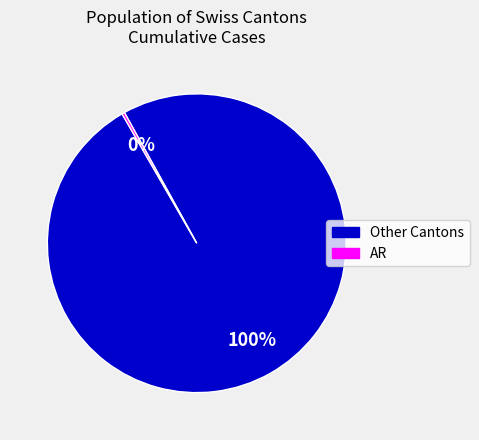

To the nearest percent, what is the average slice percentage?

50%